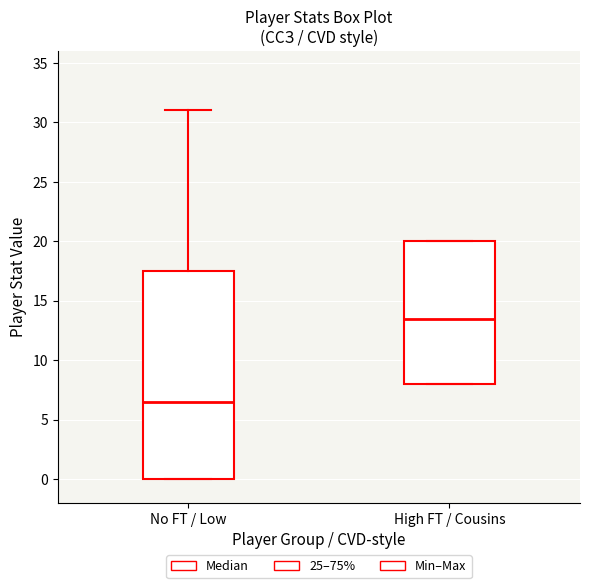

Reading left to right, read every box against the y-axis: the position of its median line, the range the box covers, and the ends of its whiskers. The values are not printed on the chart, so give them approximately, as read against the axis.

No FT / Low: median 6.5, box 0.0 to 17.5, whiskers 0.0 to 31.0
High FT / Cousins: median 13.5, box 8.0 to 20.0, whiskers 8.0 to 20.0